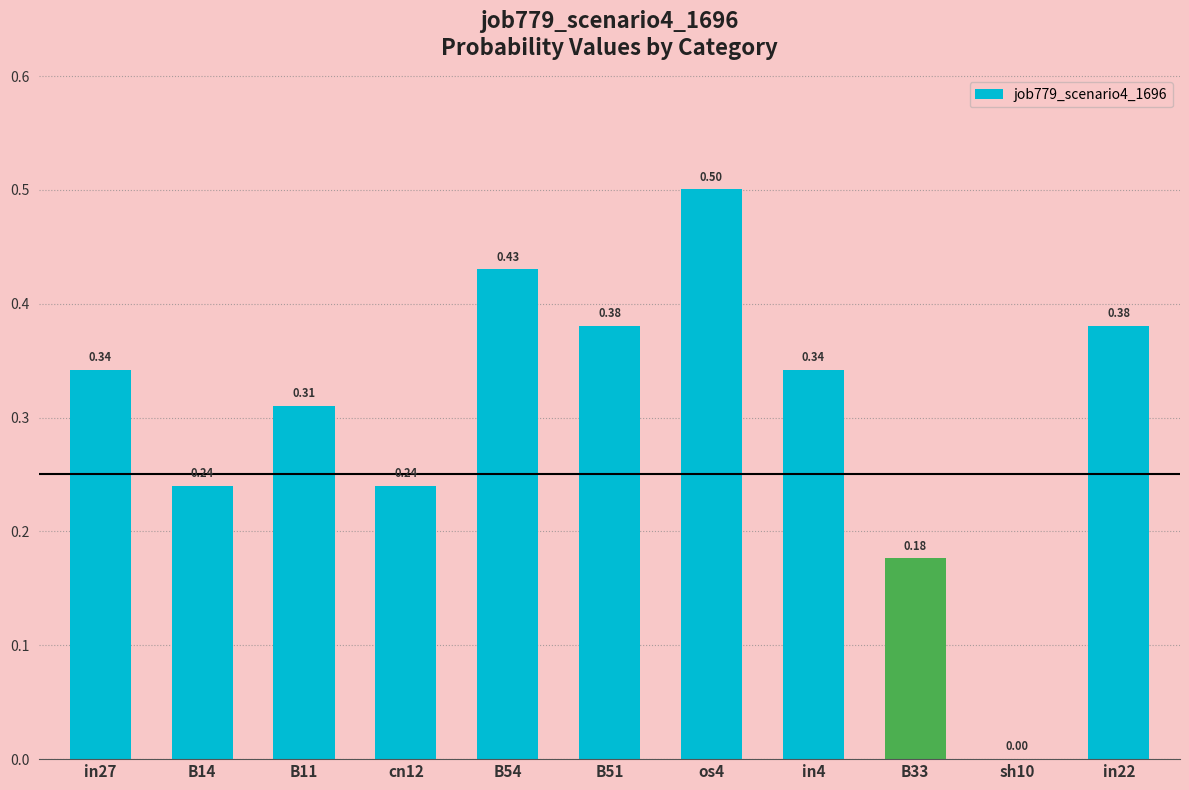

At which category does the chart reach its peak across all series?

os4